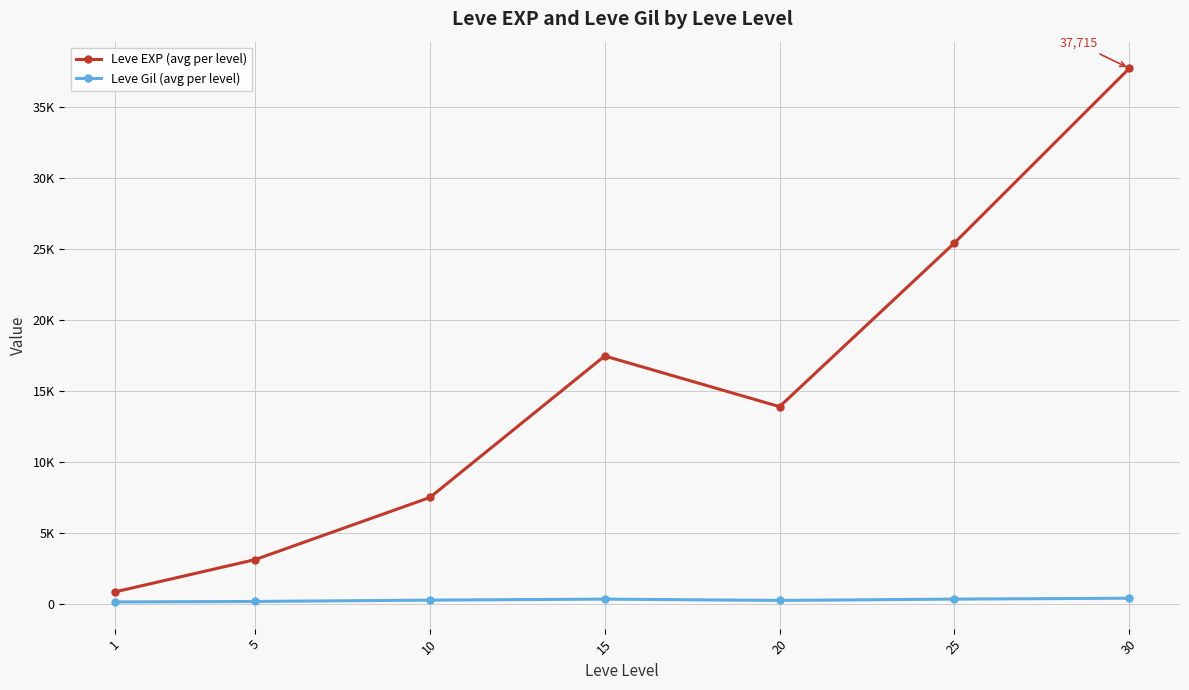

What are all the series names shown in the legend?

Leve EXP (avg per level), Leve Gil (avg per level)